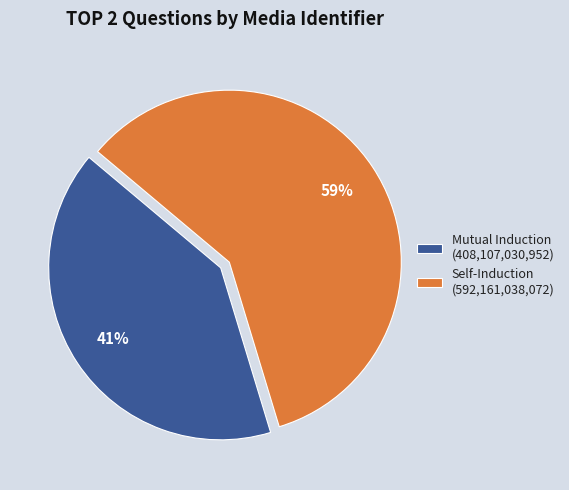

To the nearest percent, what is the difference between the largest and smallest slice percentages?

18%